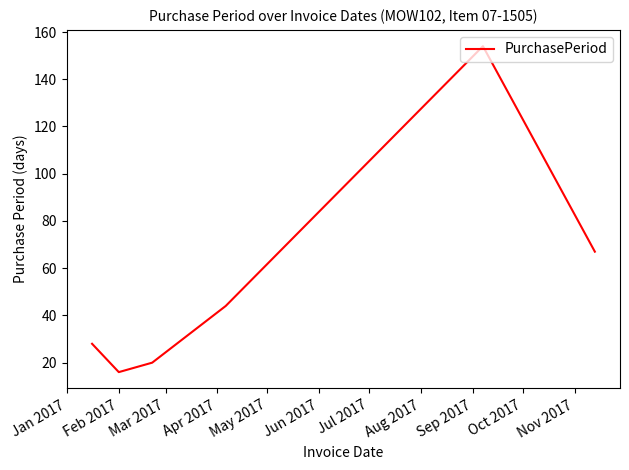

What is the smallest value displayed?

16